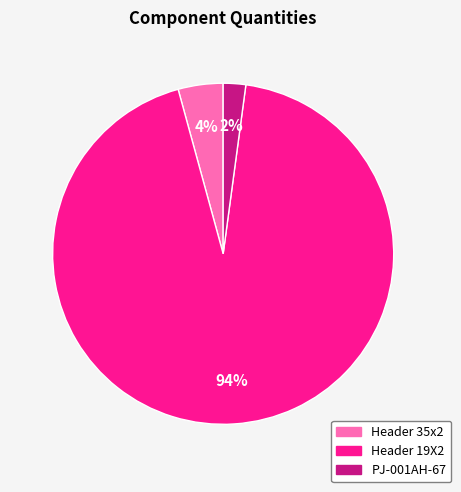

Combined, do Header 19X2 and Header 35x2 account for over 50%?

Yes